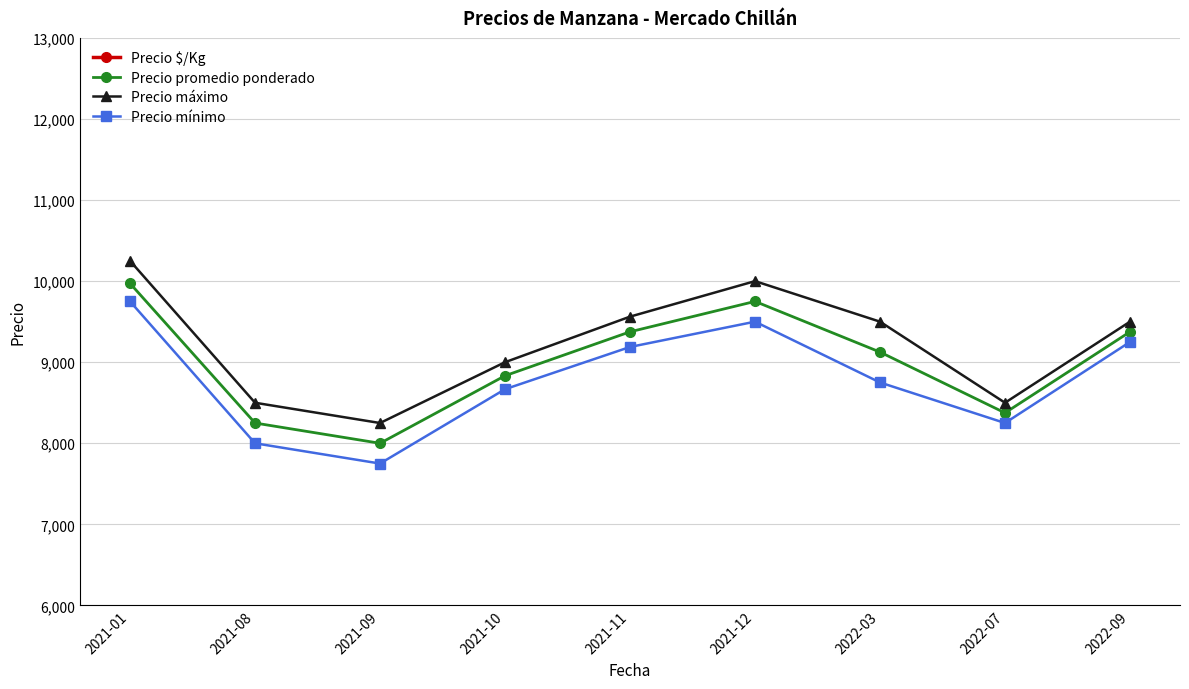

How many values in the Precio máximo series exceed 9500?

3